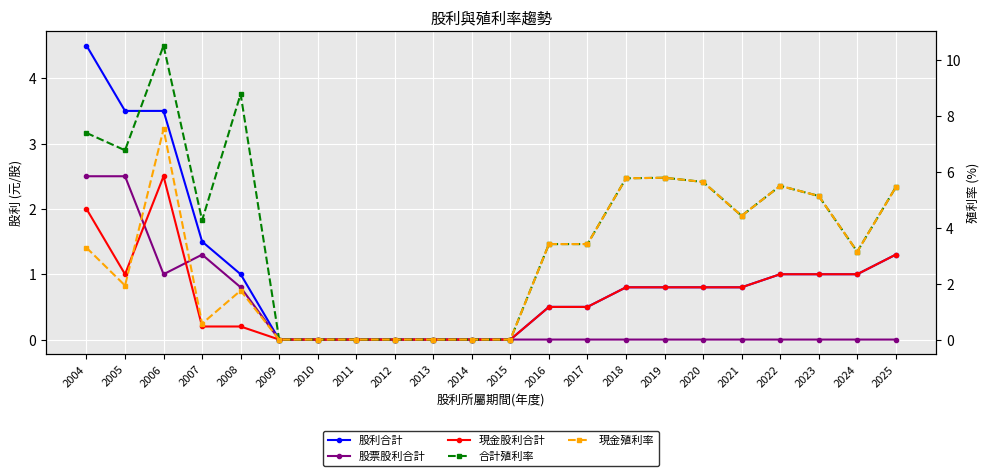

At which category does 股票股利合計 reach its first local valley?

2006